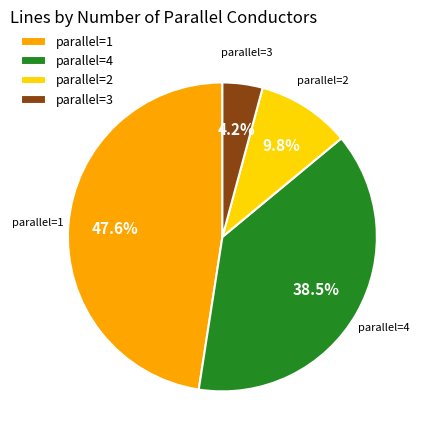

Is there any slice that represents more than half of the pie?

No